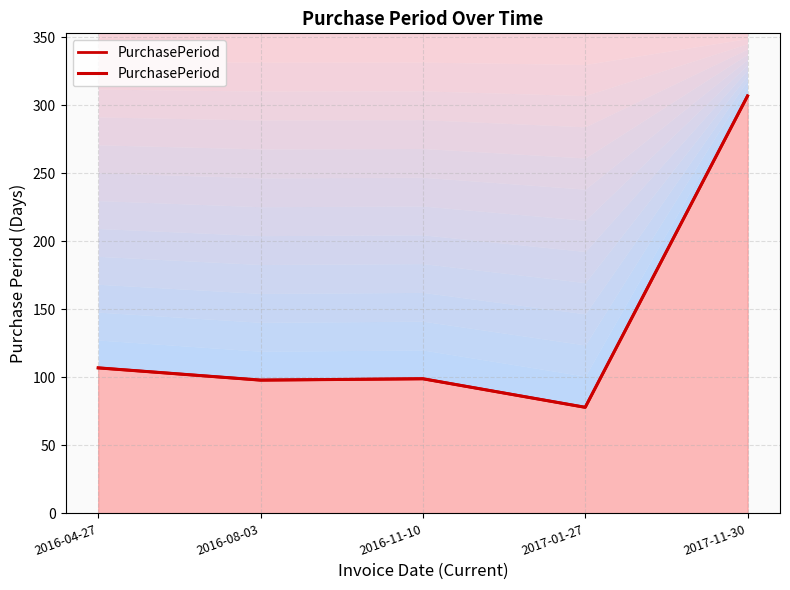

Rank the categories by value from lowest to highest.

2017-01-27, 2016-08-03, 2016-11-10, 2016-04-27, 2017-11-30